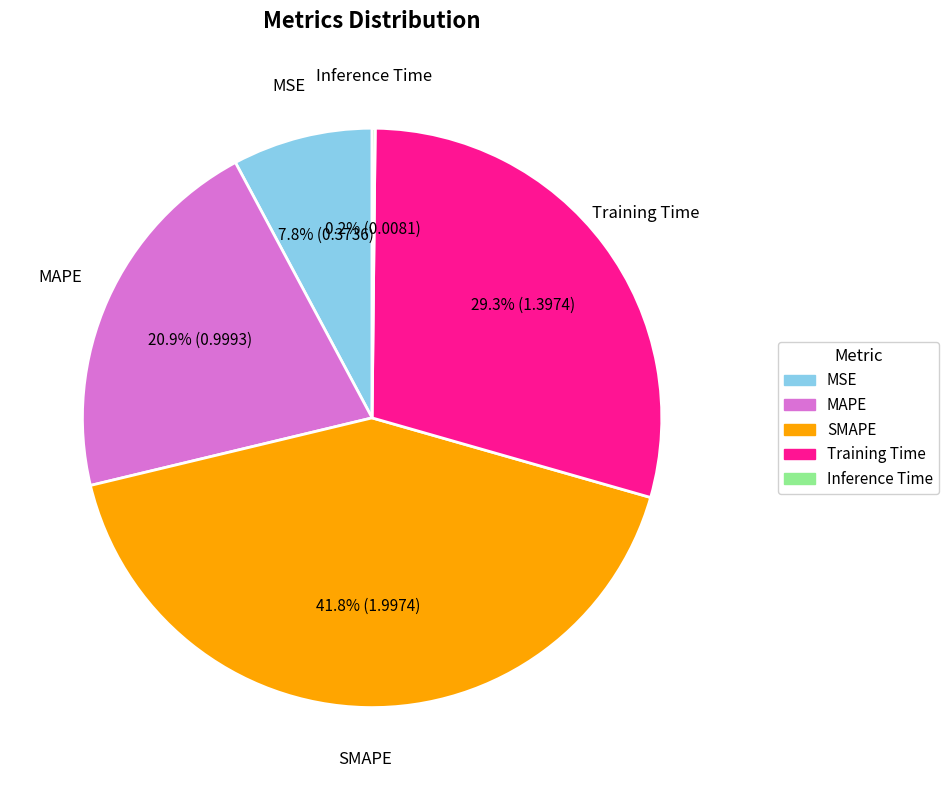

The Training Time slice represents 29% of the pie. True or false?

True